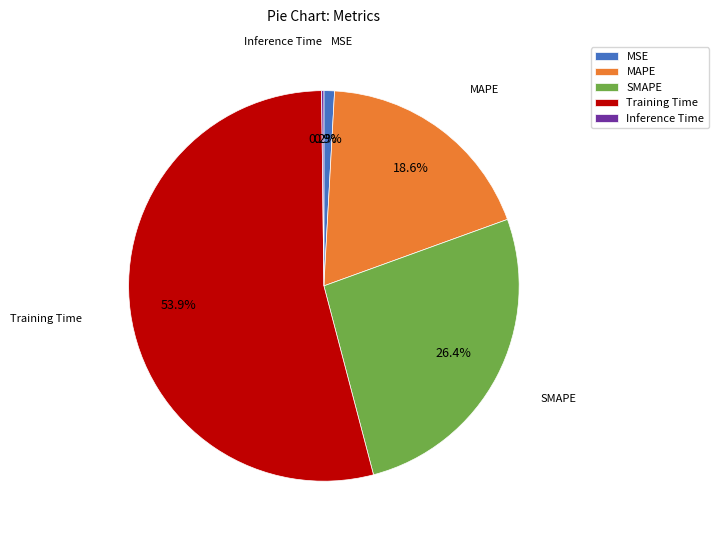

Which category accounts for the majority?

Training Time